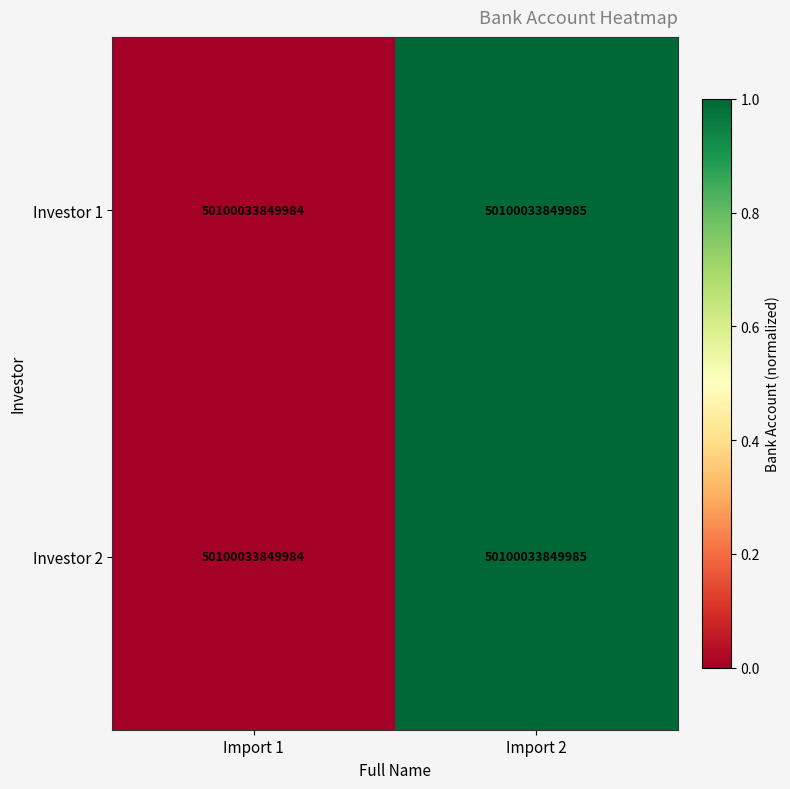

Rank the series at Import 1 from lowest to highest value.

Investor 1, Investor 2